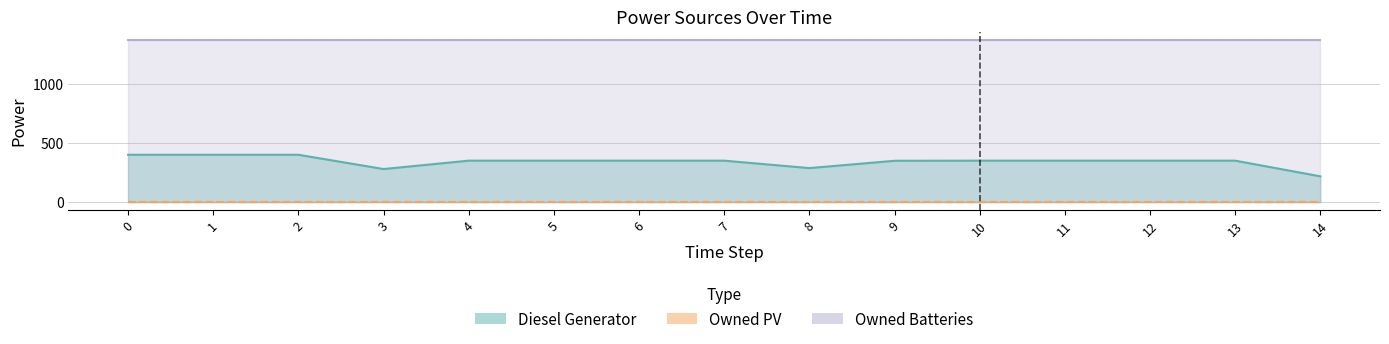

The value of Diesel Generator at 1 is 636. True or false?

False